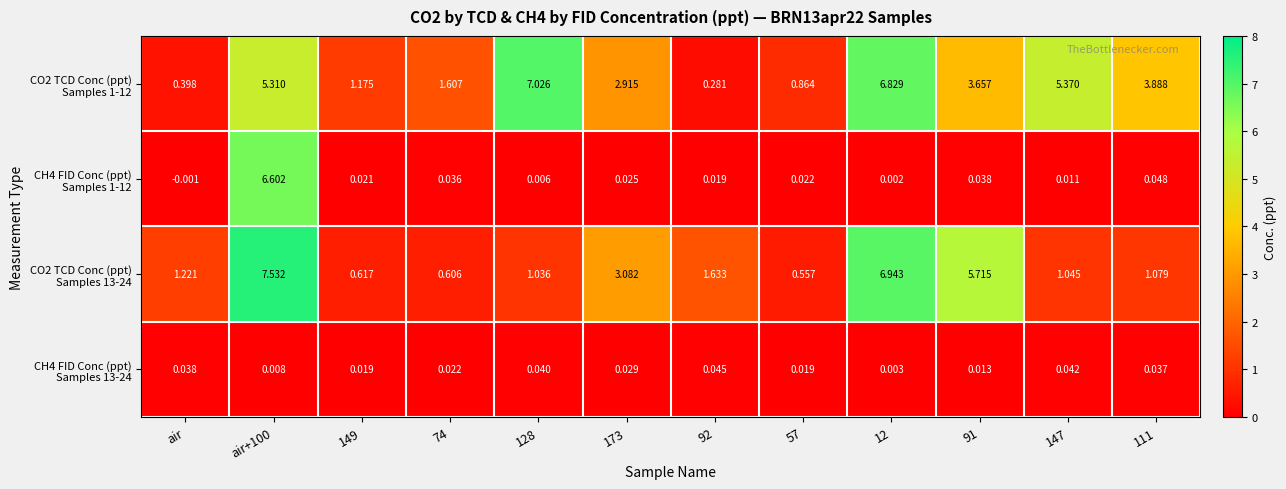

Which label corresponds to the smallest value in the chart?

air